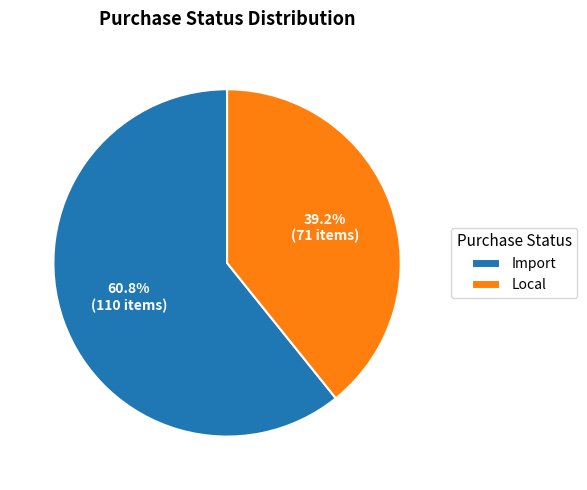

How many segments does this pie chart have?

2